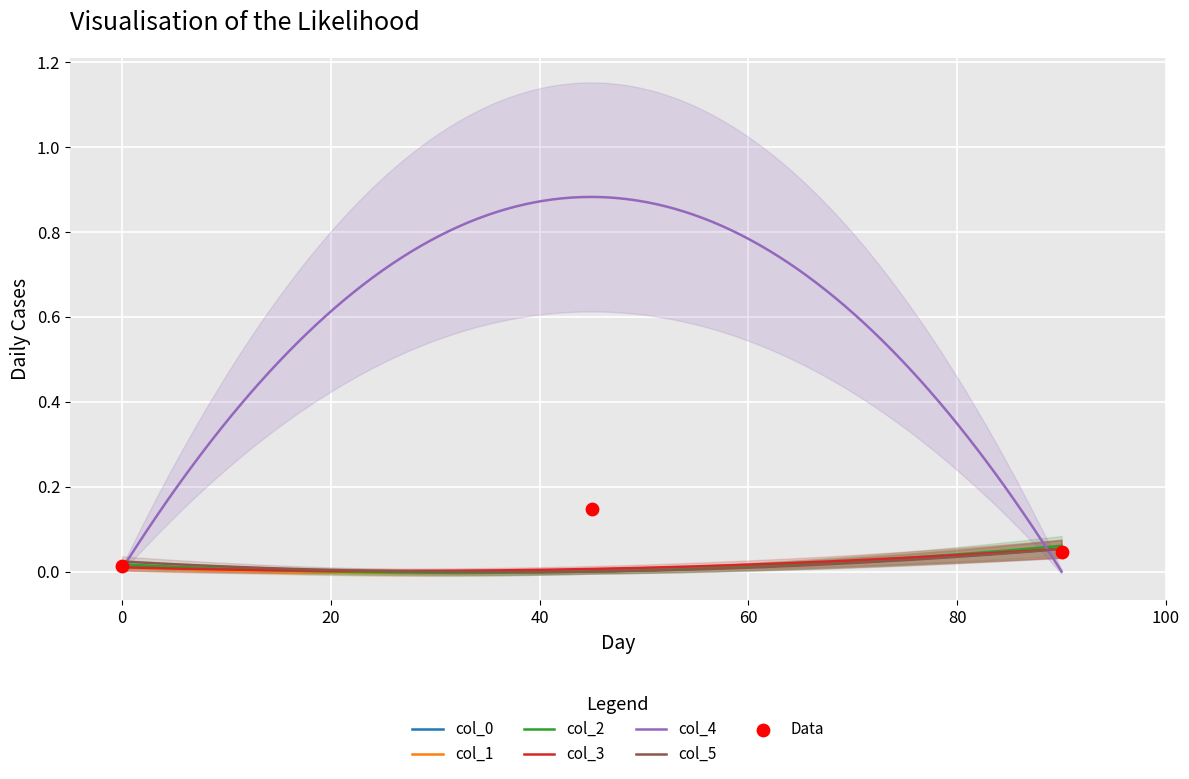

What are all the series names shown in the legend?

col_0, col_1, col_2, col_3, col_4, col_5